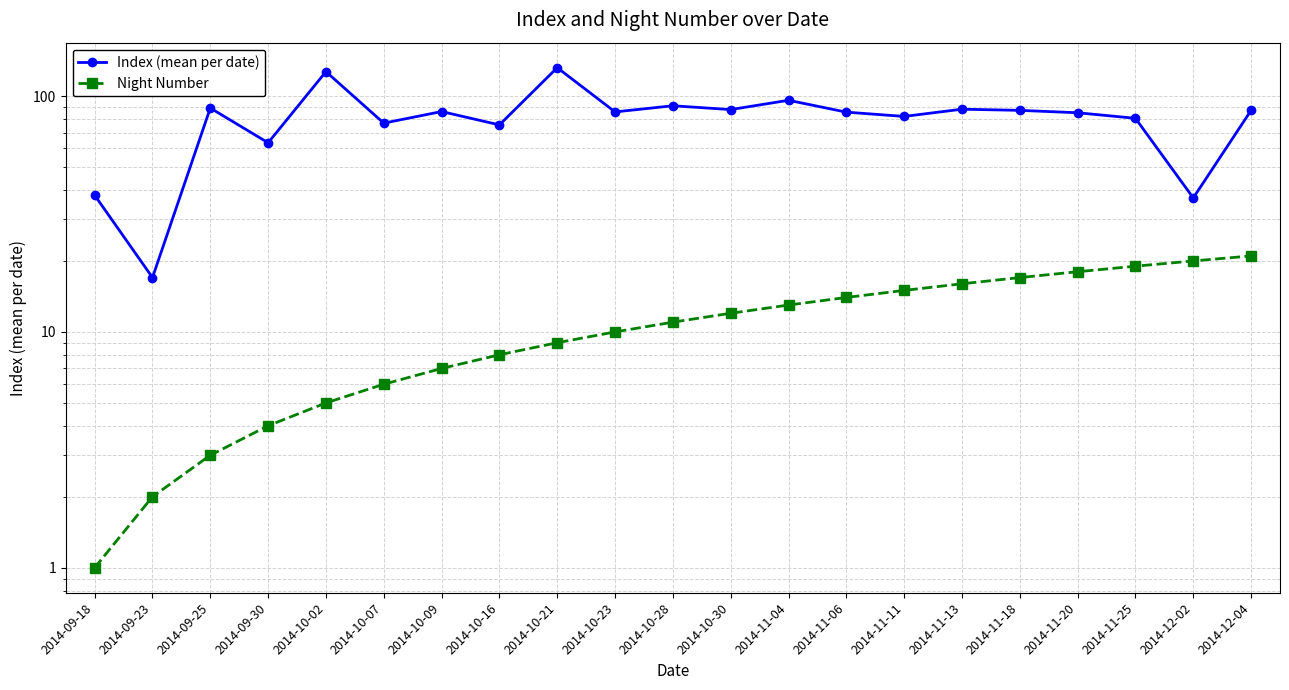

Is it true that Night Number equals 7.3 at 2014-10-02?

False